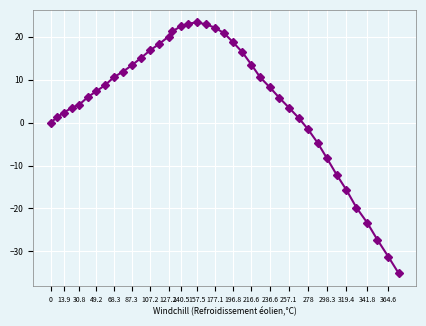

What is the difference between the maximum and second lowest values?

54.5